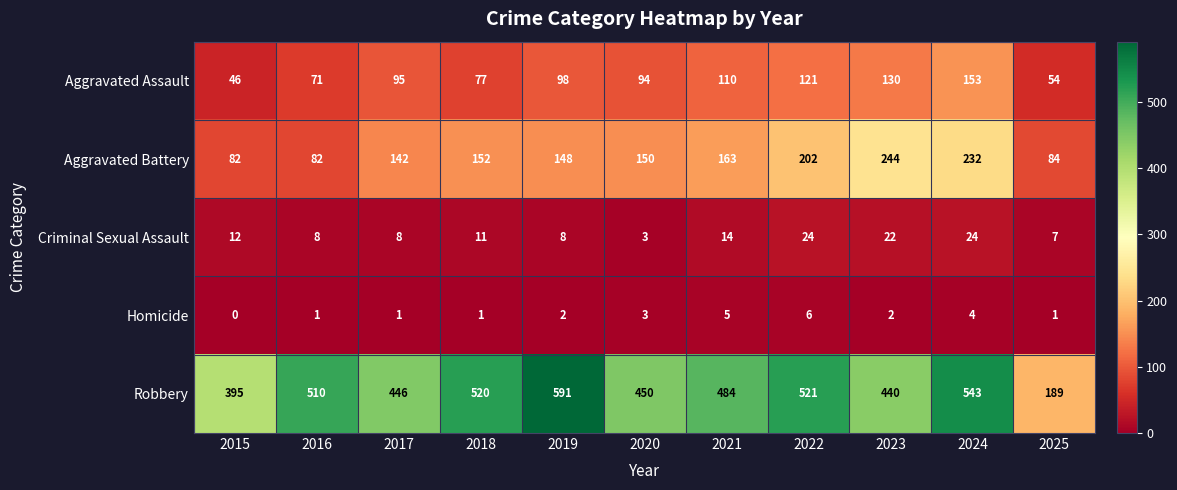

How many categories are shown in the chart?

11